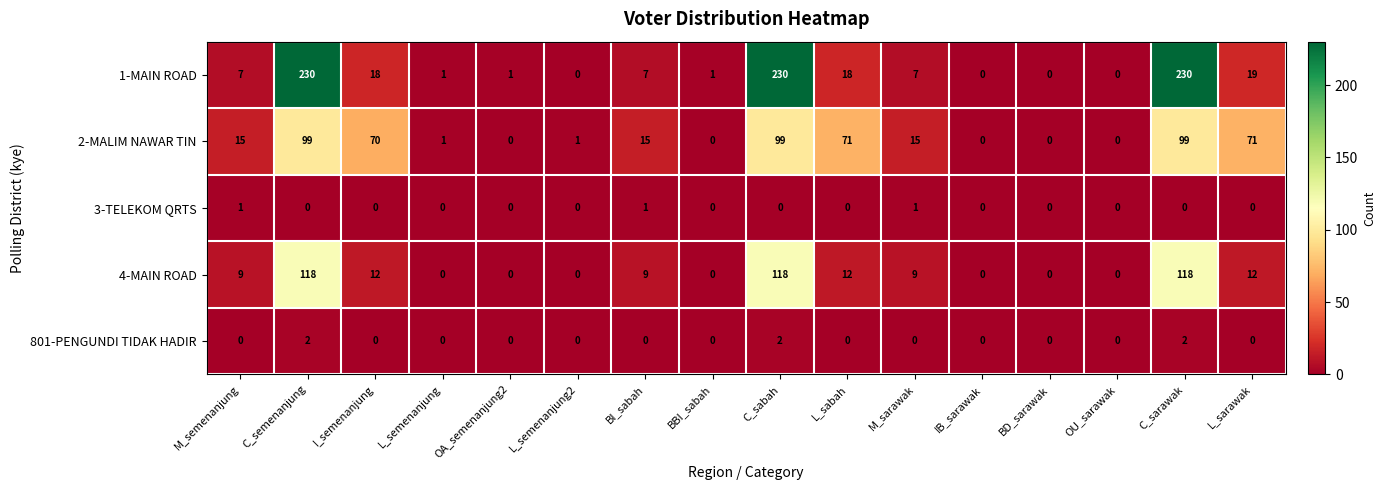

At which label is 1-MAIN ROAD closest to 115?

L_sarawak